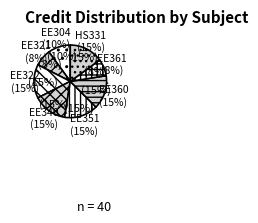

Is there any slice that represents more than half of the pie?

No